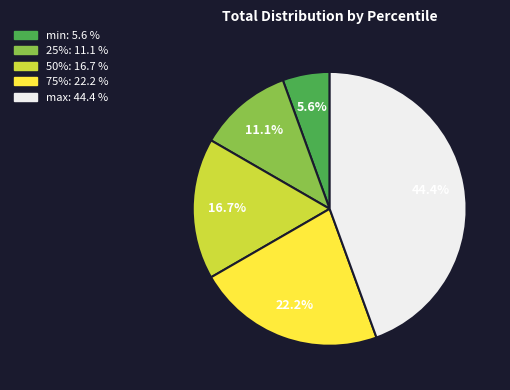

What is the ratio of the value at min to the value at 25%?

0.5